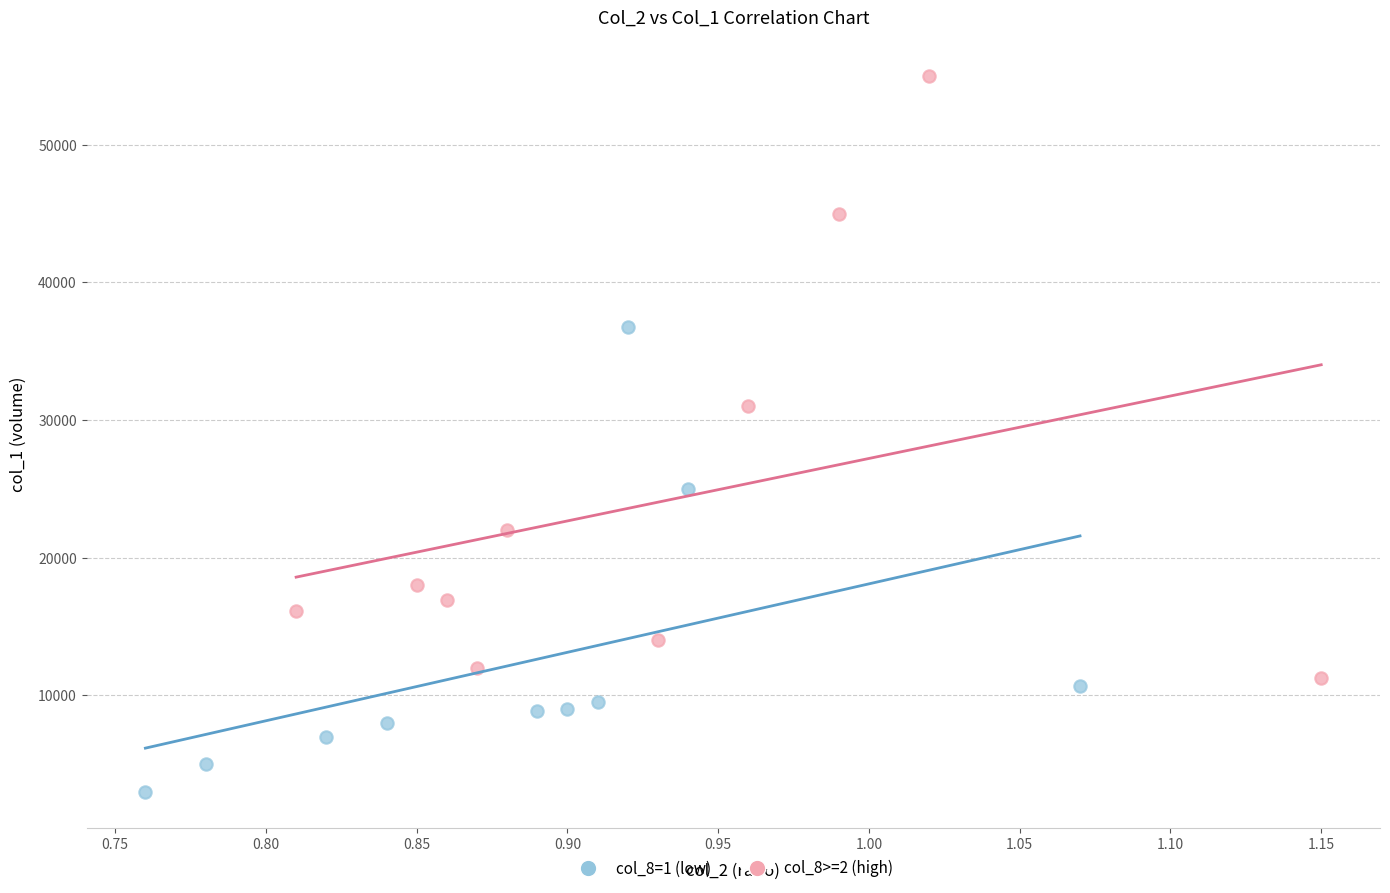

What are all the series names shown in the legend?

col_8=1 (low), col_8>=2 (high)